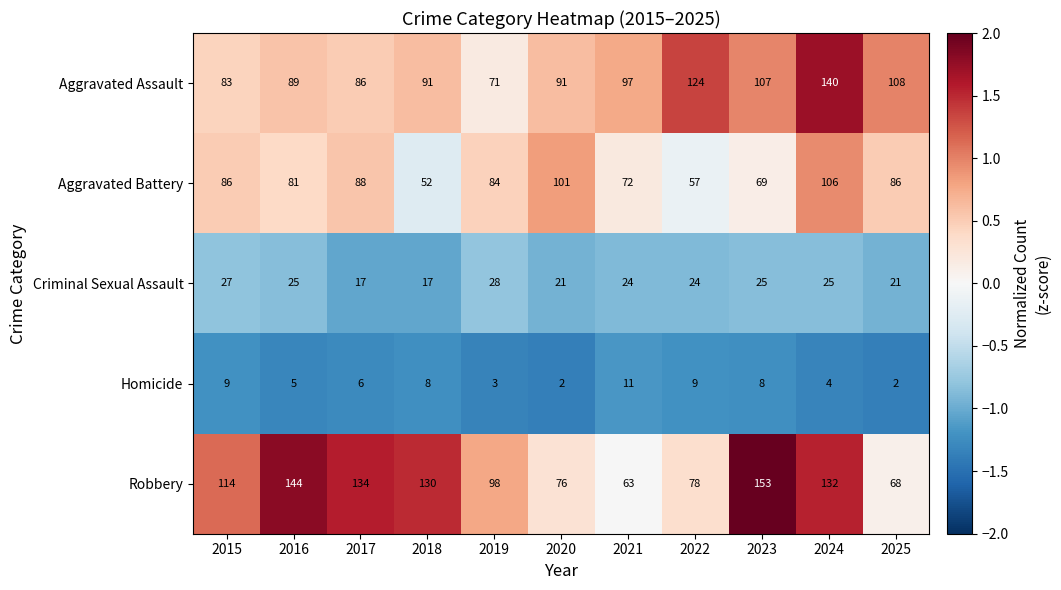

The Aggravated Battery series shows 101 at 2020. True or false?

True